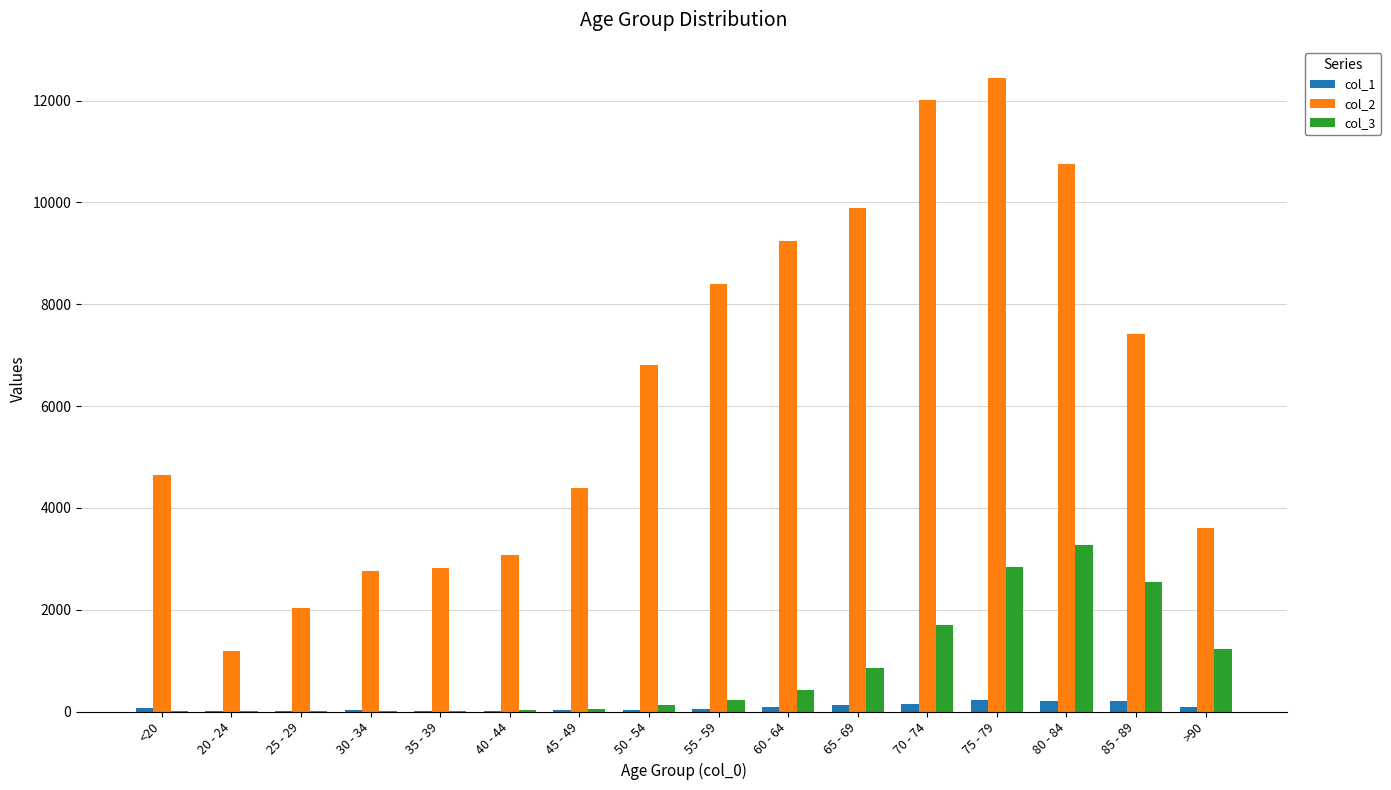

What is the approximate value of col_1 at 85 - 89?

206